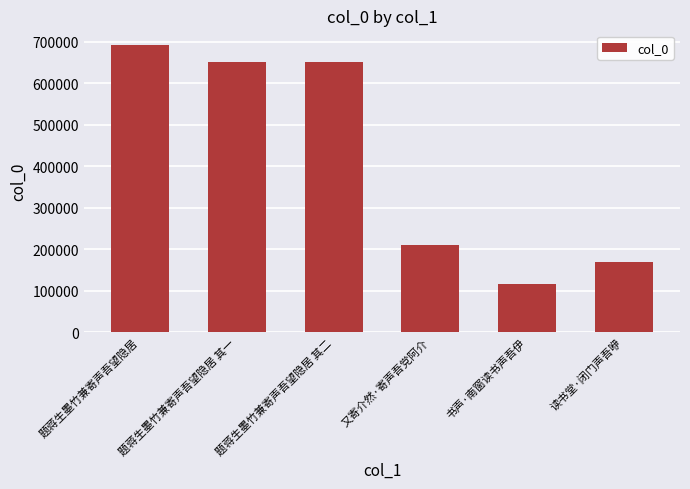

What is the change in value from 书声·南窗读书声吾伊 to 读书堂·闭门声吾咿?

+54947